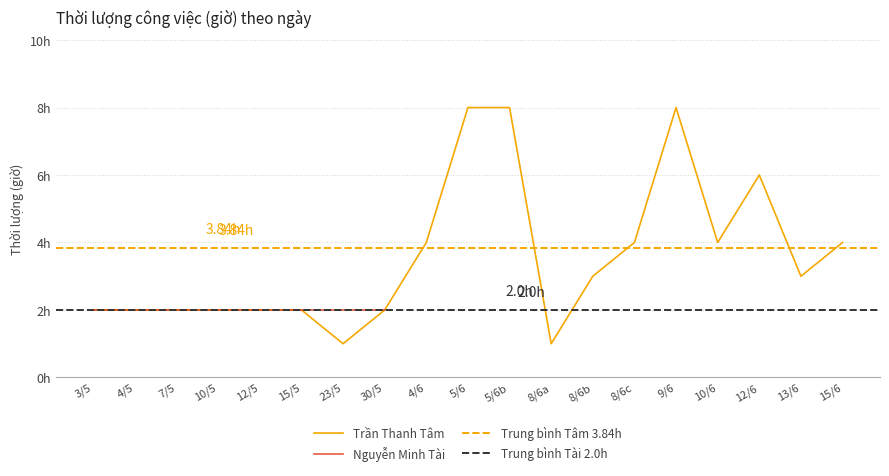

Between 15/5 and 4/5, which is larger?

15/5